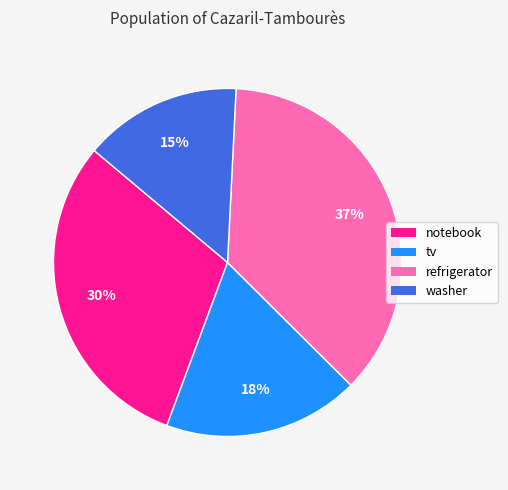

Is there a majority slice in this chart?

No